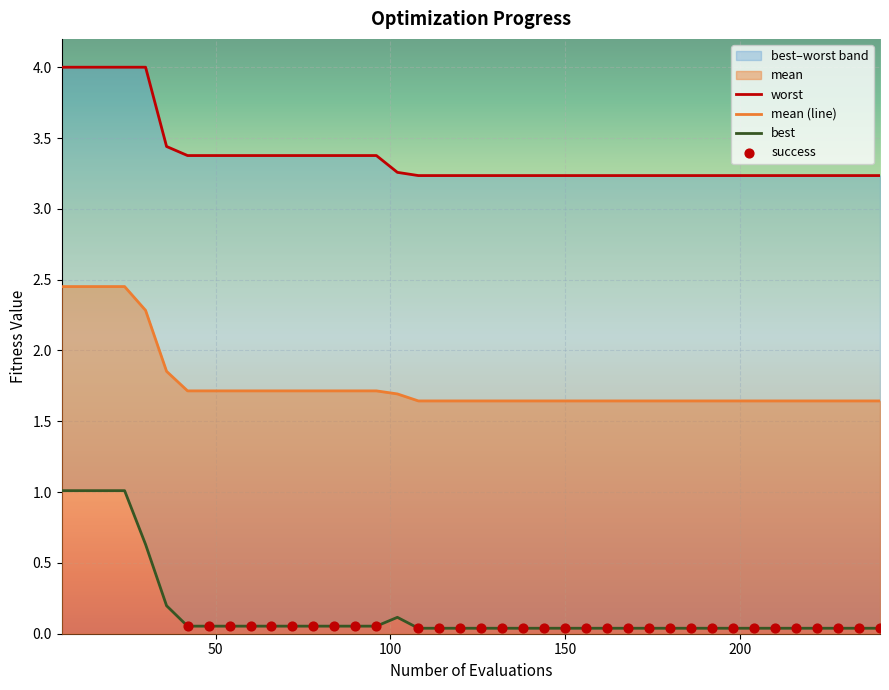

Is the value of best at 13 greater than the value of mean at 9?

No